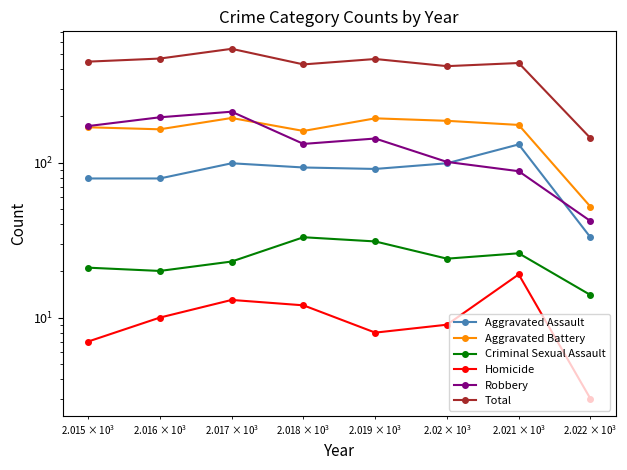

What is the difference between the maximum and minimum values in the Robbery series?

171